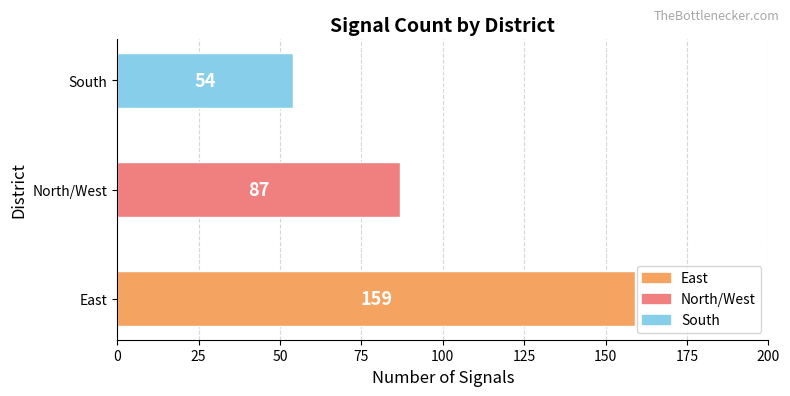

What is the difference between the second highest and minimum values?

33